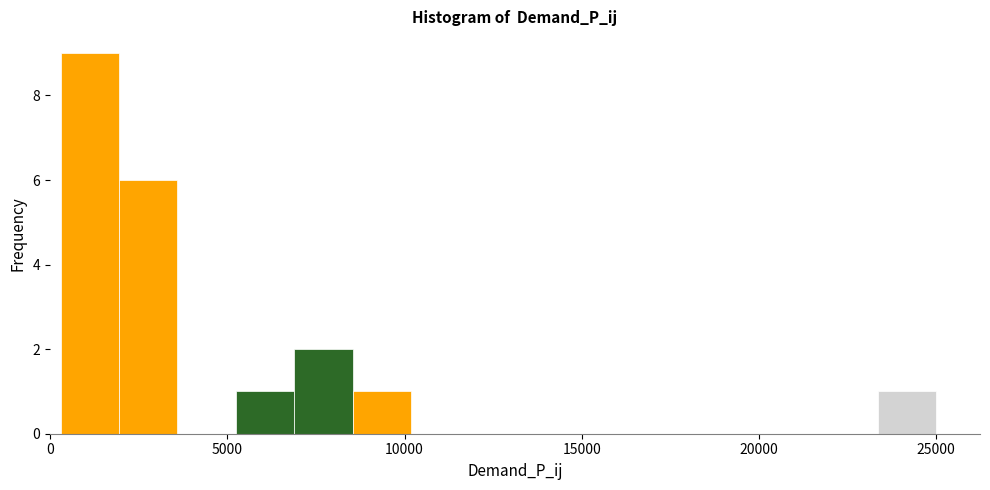

Around what value on the x-axis is the tallest bar? Give the approximate position of its centre, as read against the axis.

1000